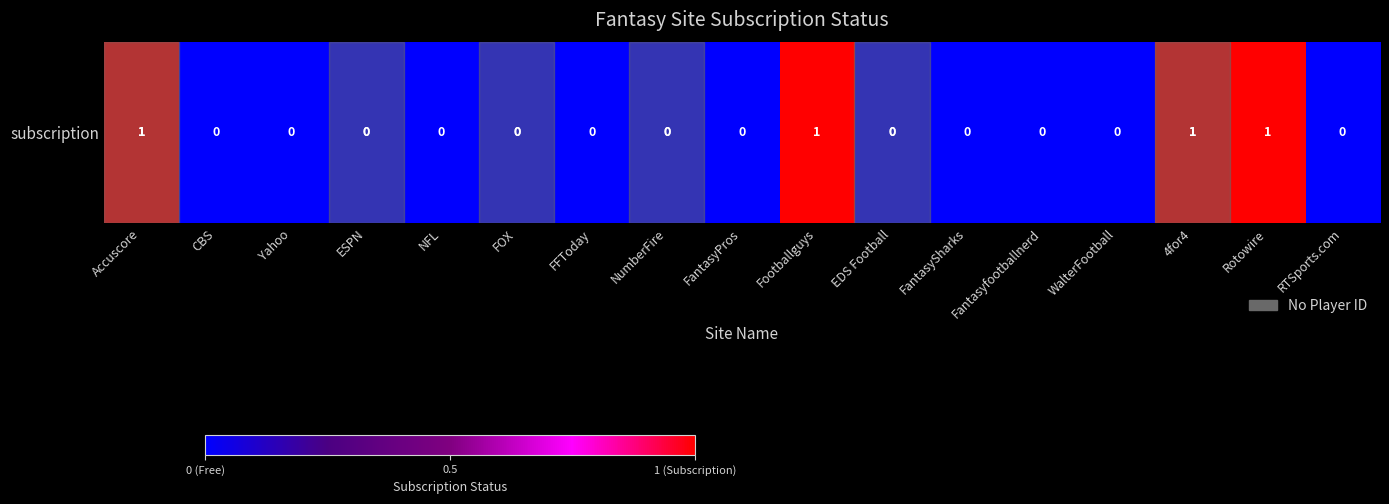

How many data points are above 0?

4